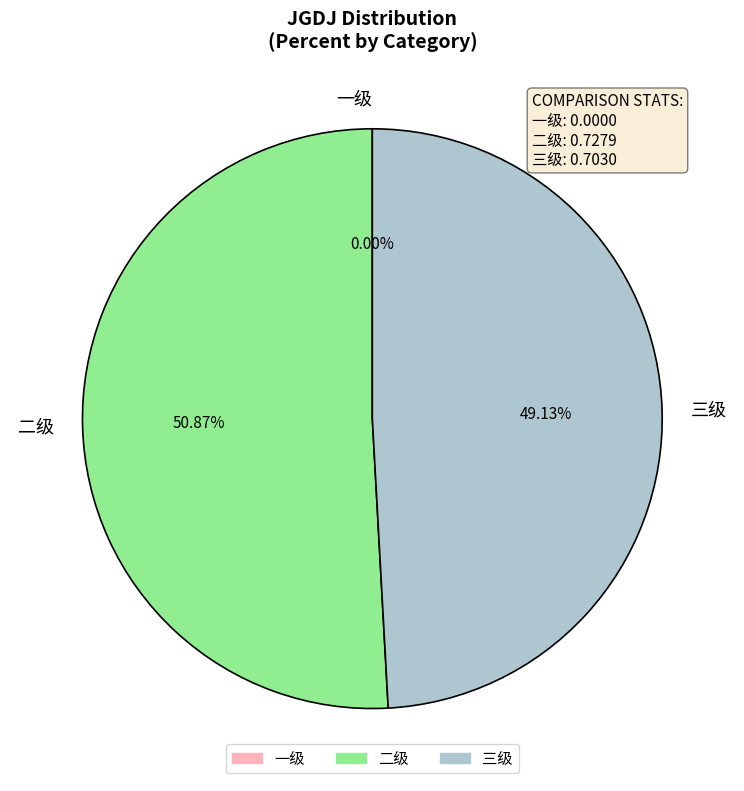

What percentage do 三级 and 一级 together represent?

49.1%